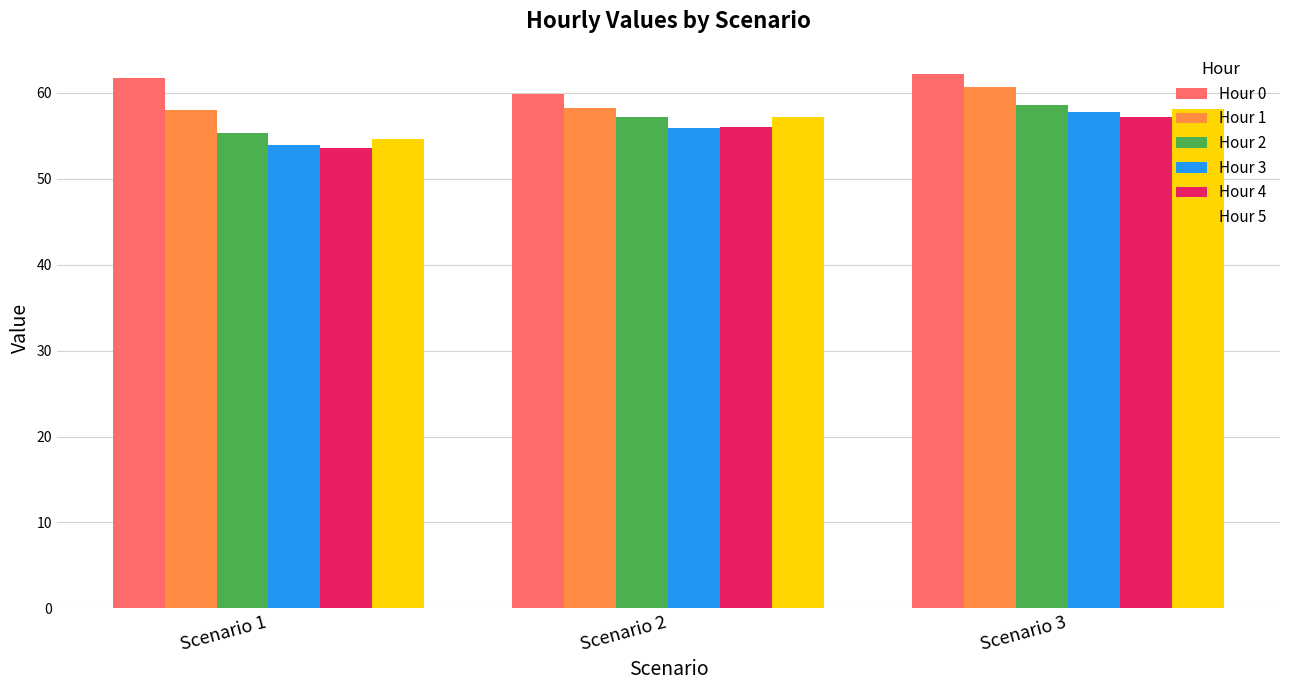

The Hour 0 series shows 62.2 at Scenario 3. True or false?

True